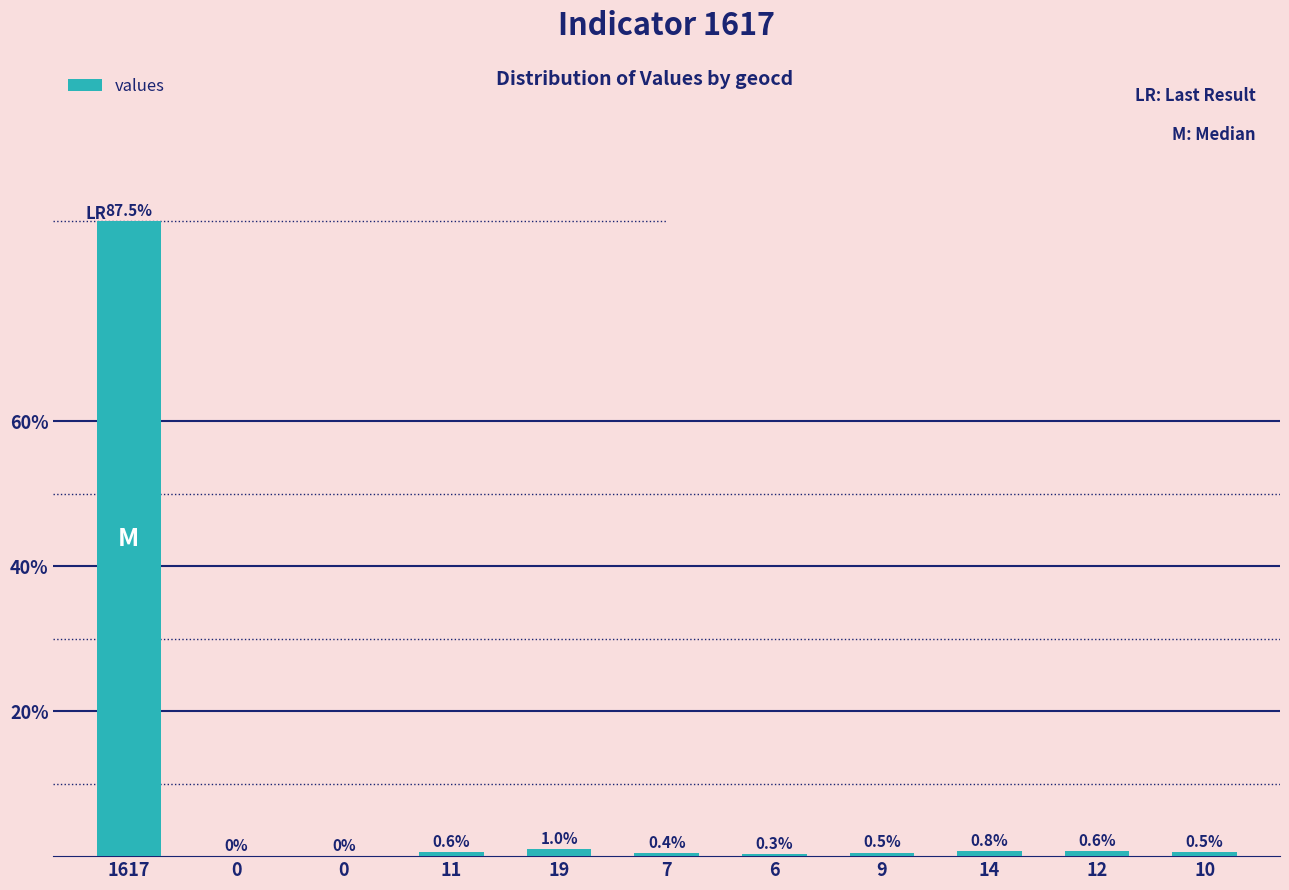

The chart shows a value of 0.4 at 6. True or false?

False